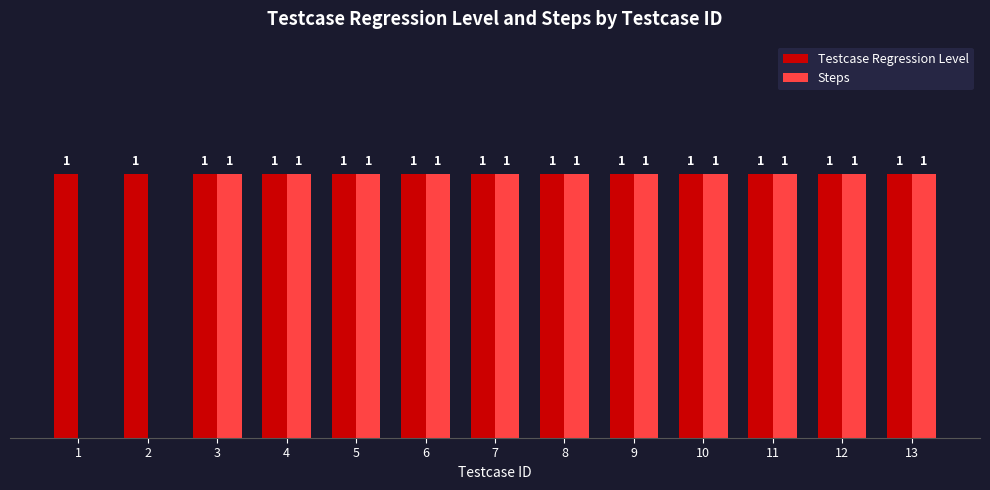

Which series has the largest total across all categories?

Testcase Regression Level